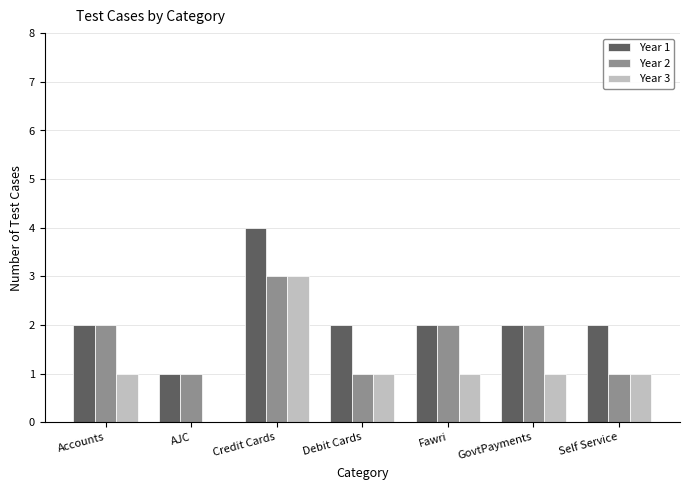

Which series has the largest total across all categories?

Year 1